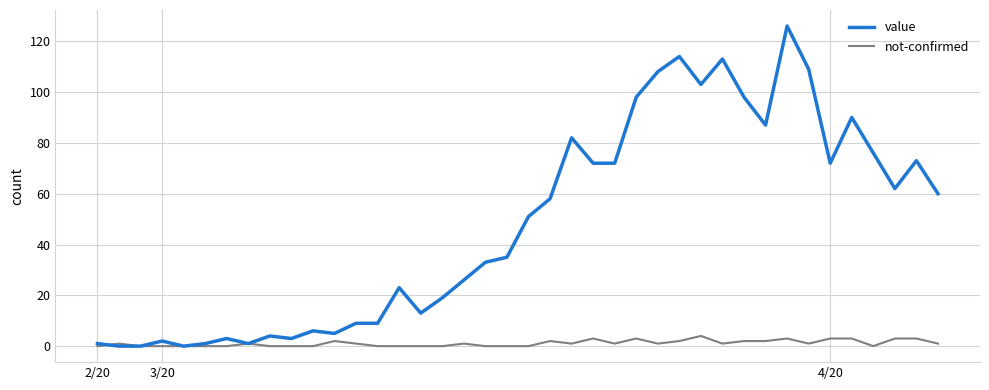

What is the greatest value displayed?

126